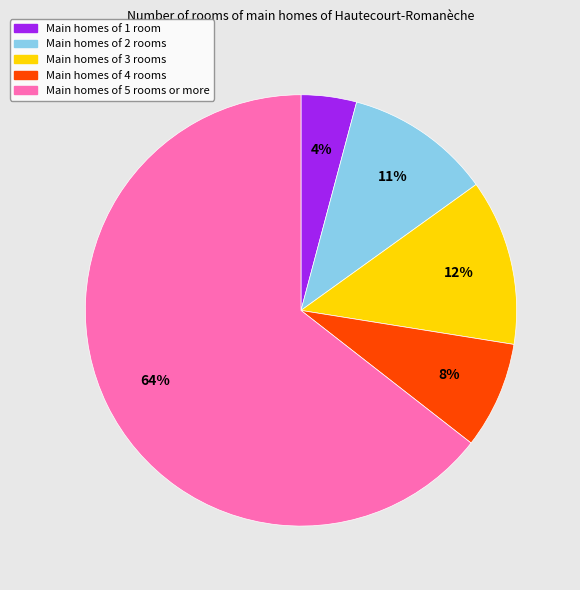

Is there any slice that represents more than half of the pie?

Yes